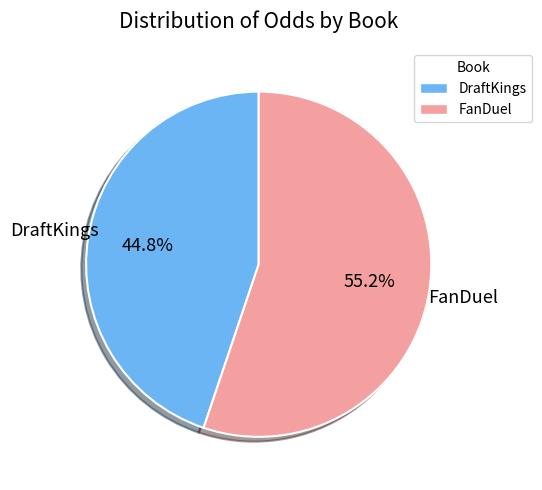

True or false: DraftKings accounts for 45% of the total.

True